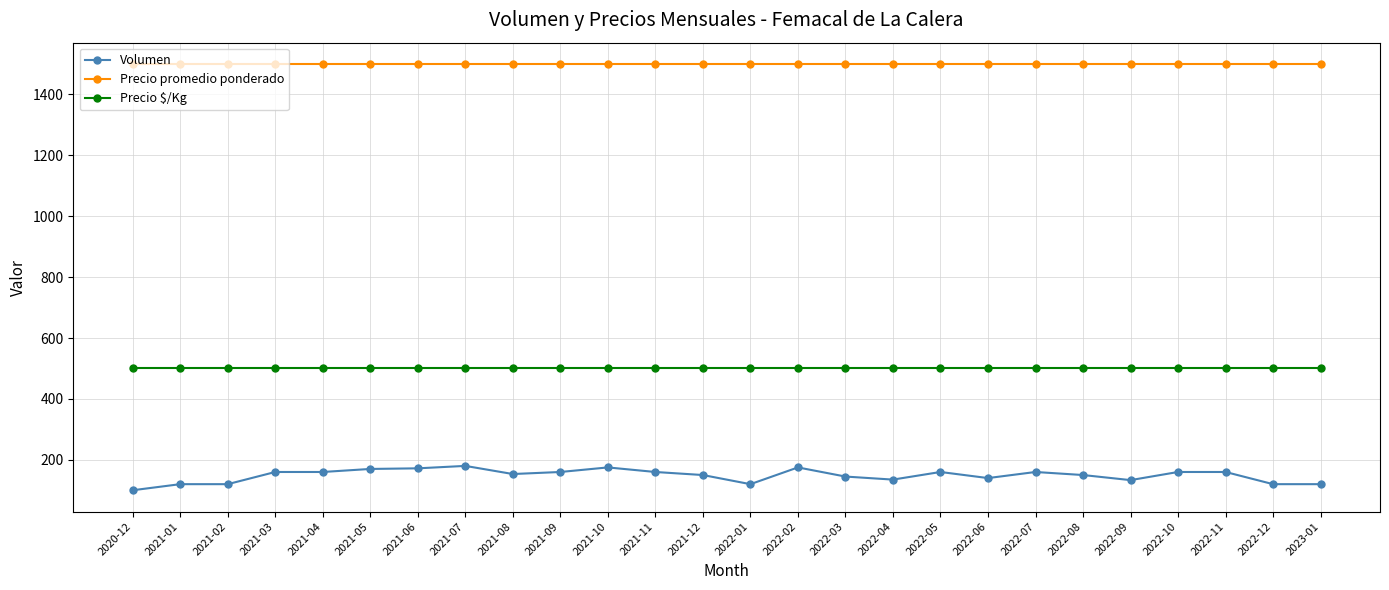

Is it true that Precio $/Kg equals 287.6 at 2021-12?

False